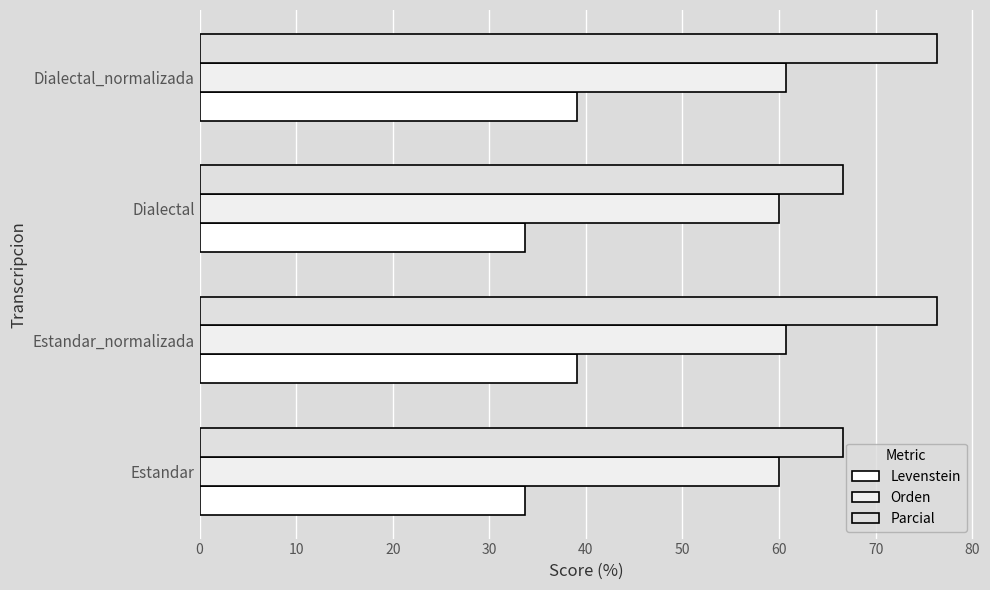

What is the value of the Orden bar at the 1st from the left?

60.0